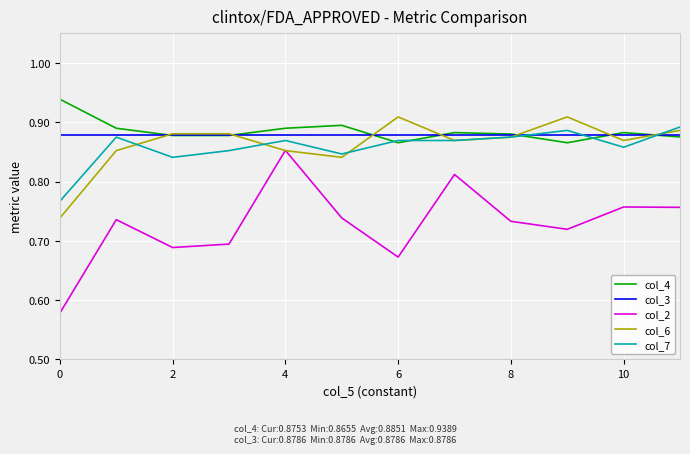

What is the difference between the second highest and second lowest values in the col_2 series?

0.1